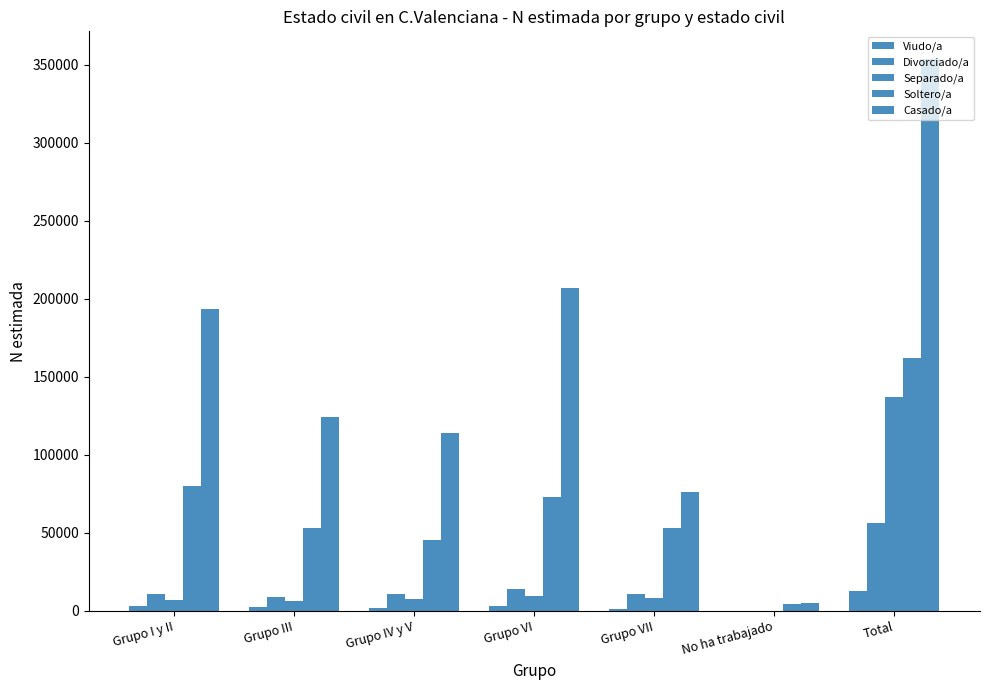

What is the label of the 2nd bar from the right?

No ha trabajado